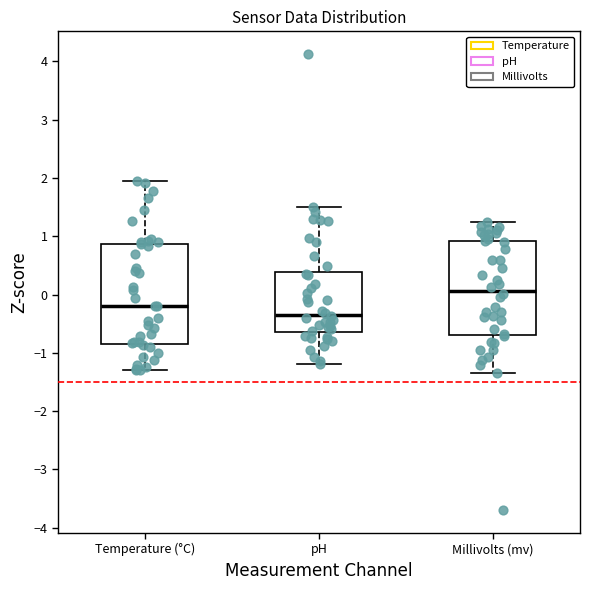

Which box's median line is the highest?

Millivolts (mv)